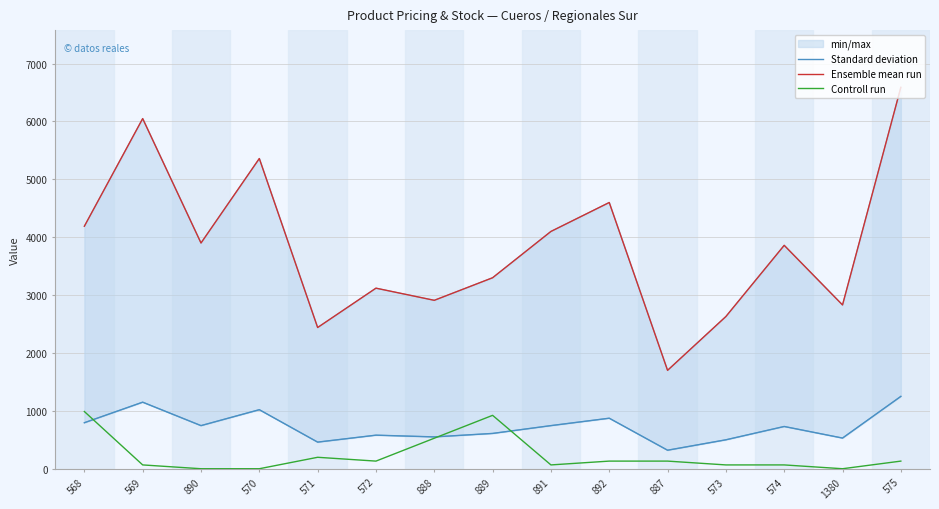

The value of Standard deviation at 892 is 1341.3. True or false?

False